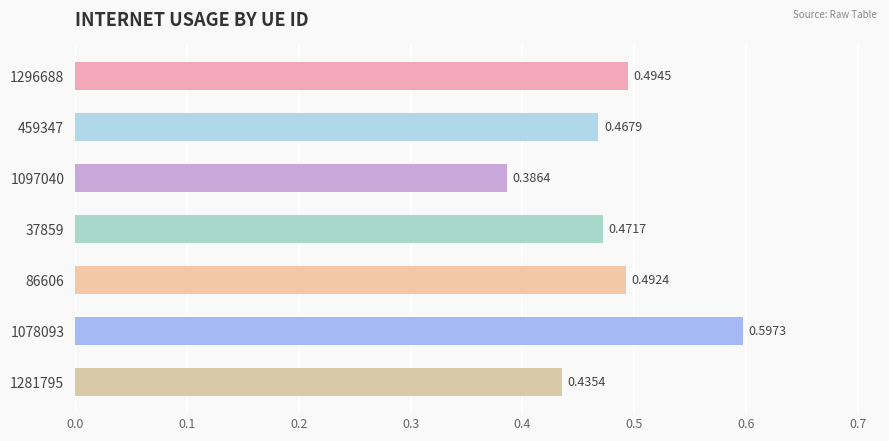

Which has a higher value, 1296688 or 86606?

1296688